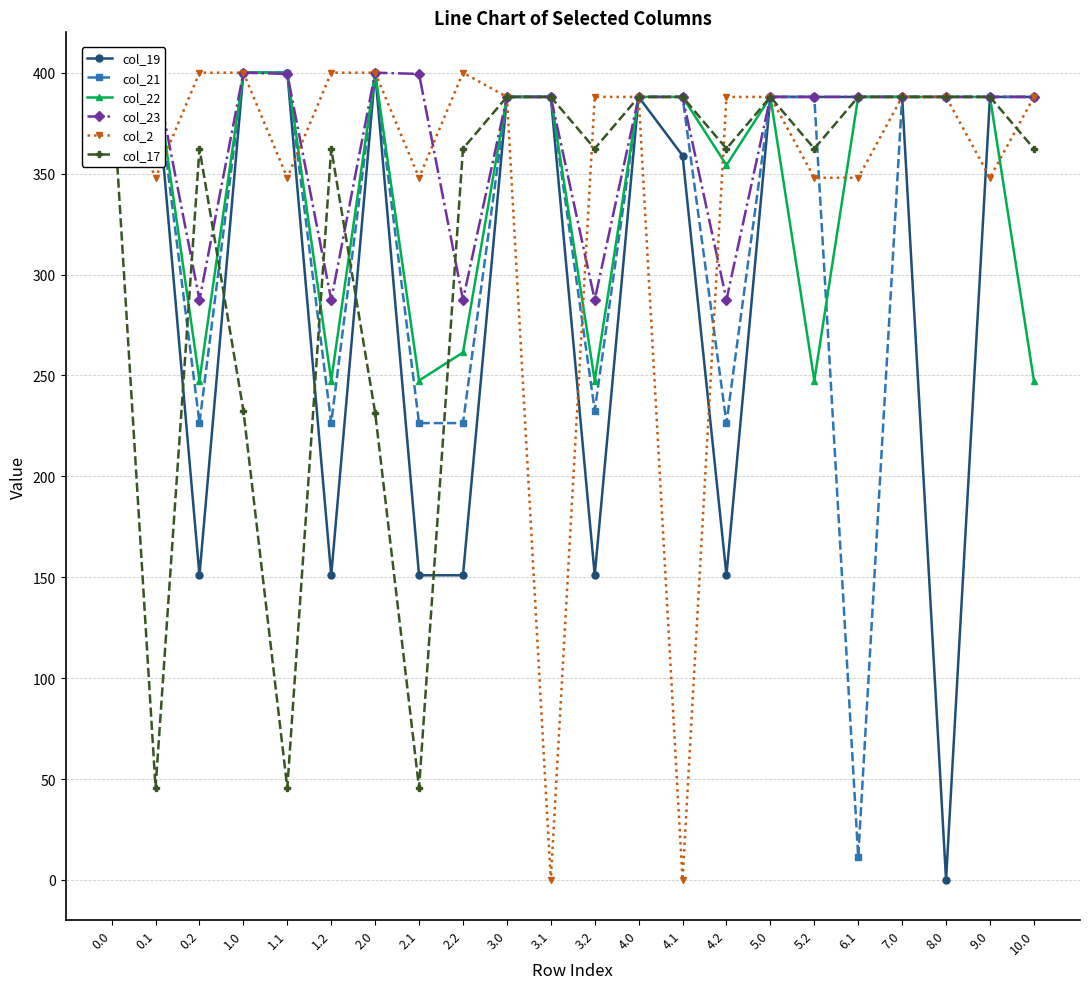

How many lines are shown in the chart?

6